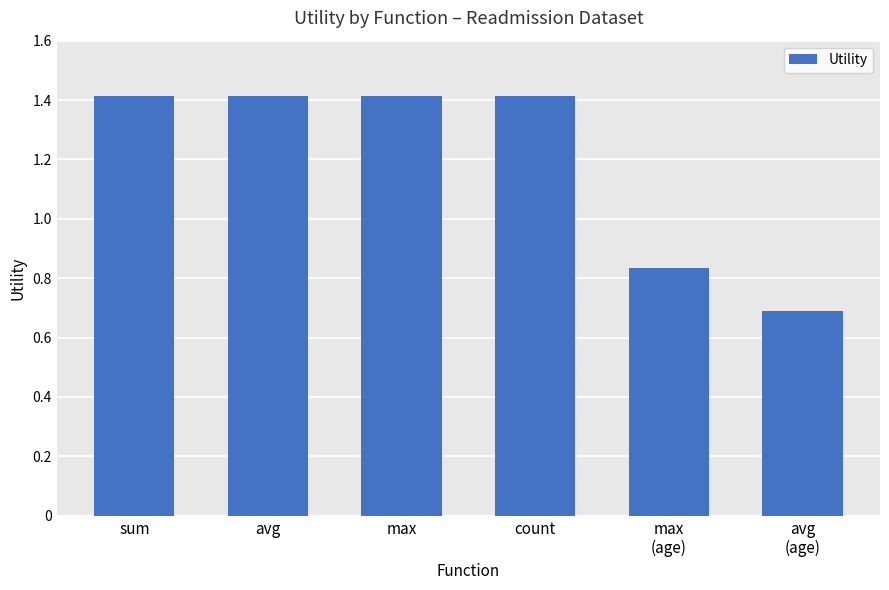

What position from the right is avg
(age)?

1